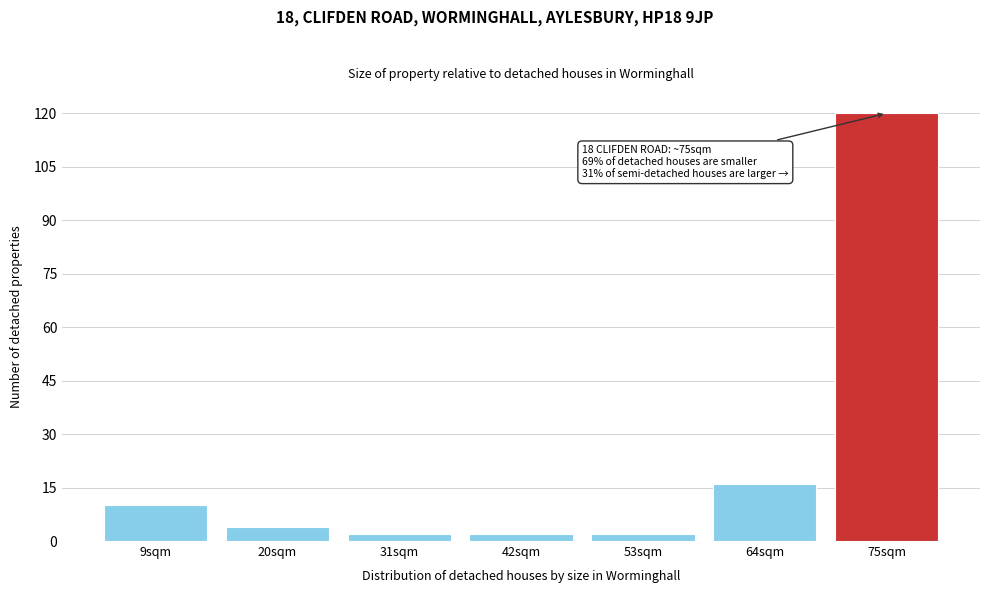

Reading left to right, list all the values displayed in this chart.

10	4	2	2	2	16	120